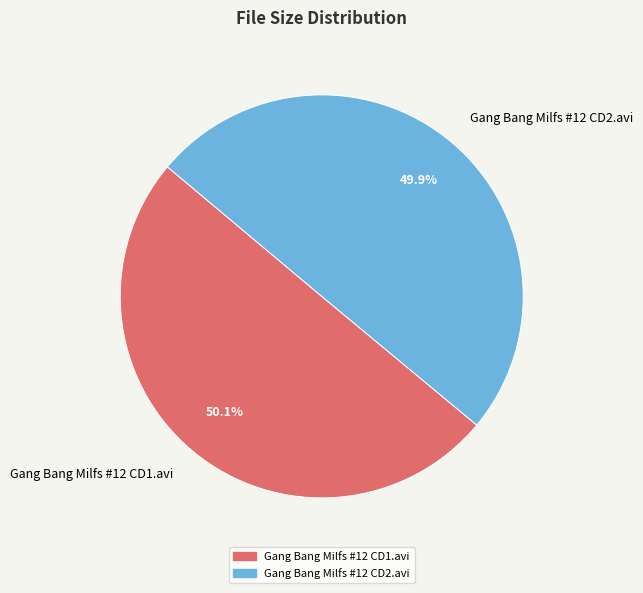

How many slices are in this pie chart?

2